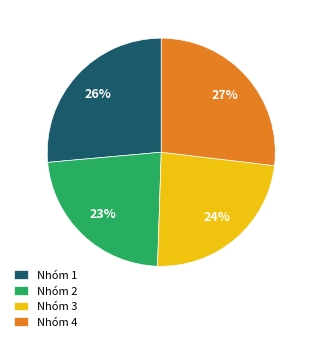

Approximately how many times larger is the value at Nhóm 1 compared to Nhóm 3?

1.1